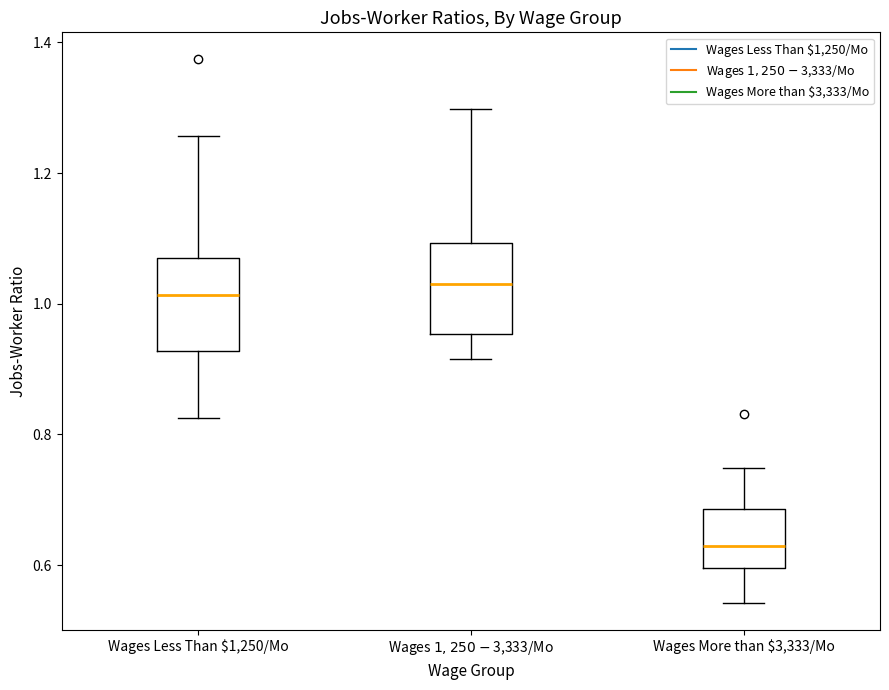

Where does the lower whisker of the box for Wages More than $3,333/Mo end on the y-axis? The values are not printed on the chart, so give them approximately, as read against the axis.

0.54